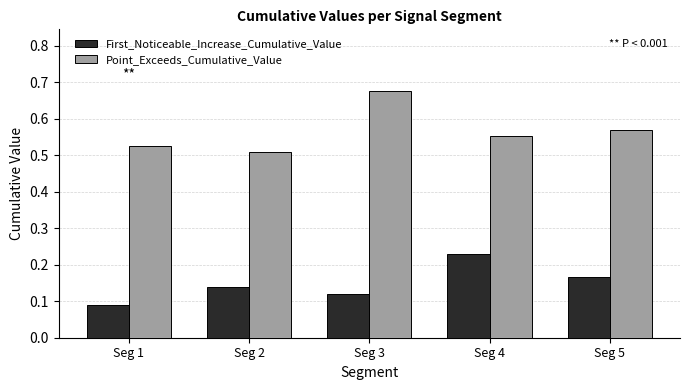

At how many categories does at least one series exceed 0?

5